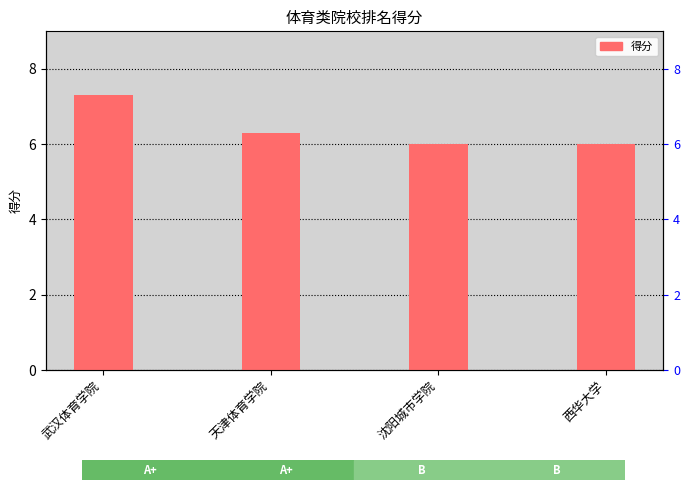

How many bars are there in total?

4